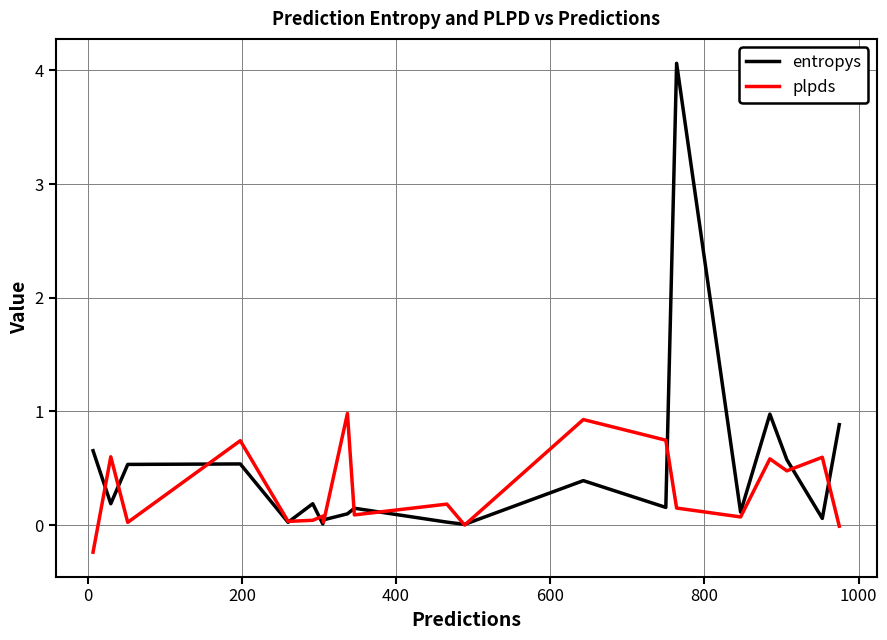

What is the difference between the maximum and minimum values in the entropys series?

4.1